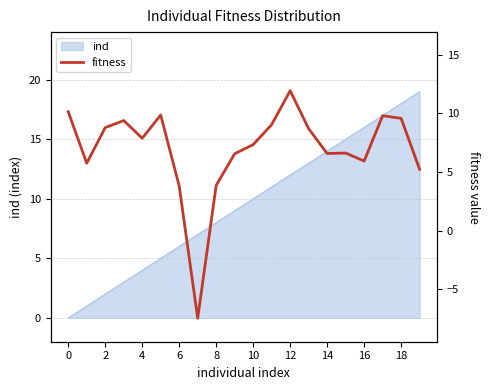

What is the highest value of the ind series?

19